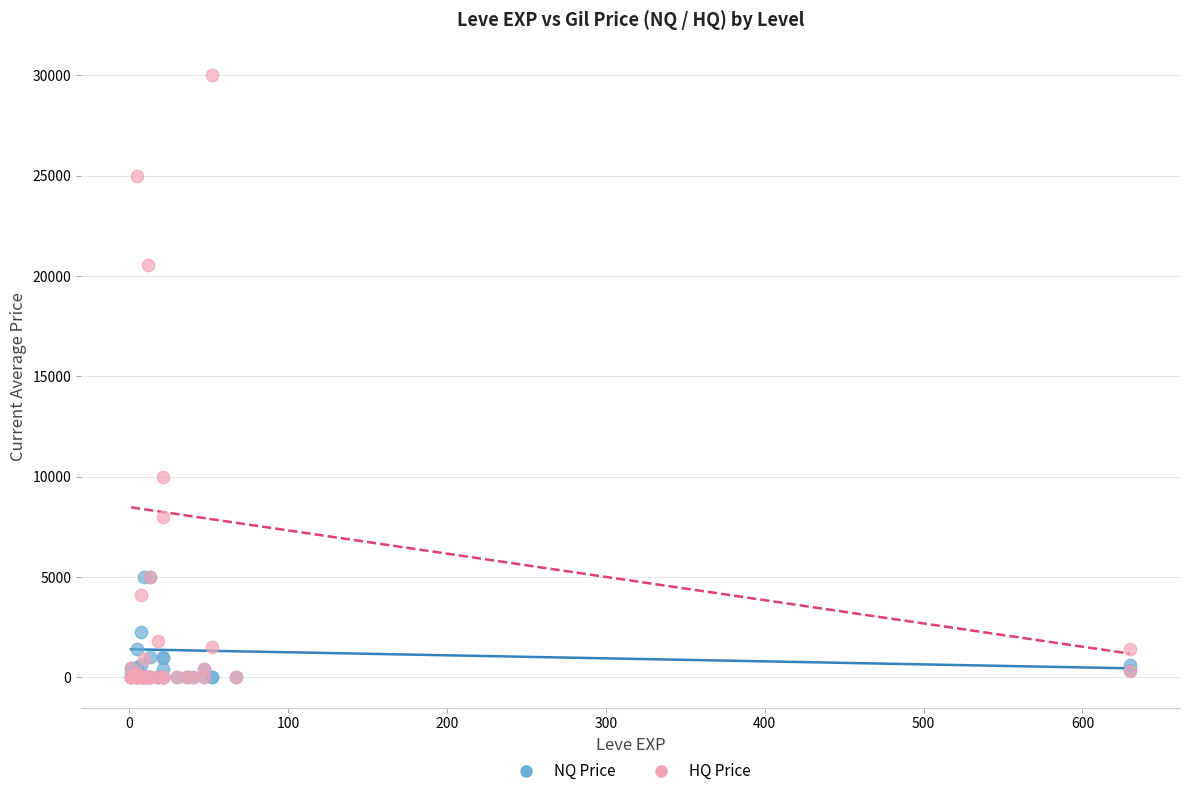

In the HQ Price series, what Y value is closest to 15000?

10000.0